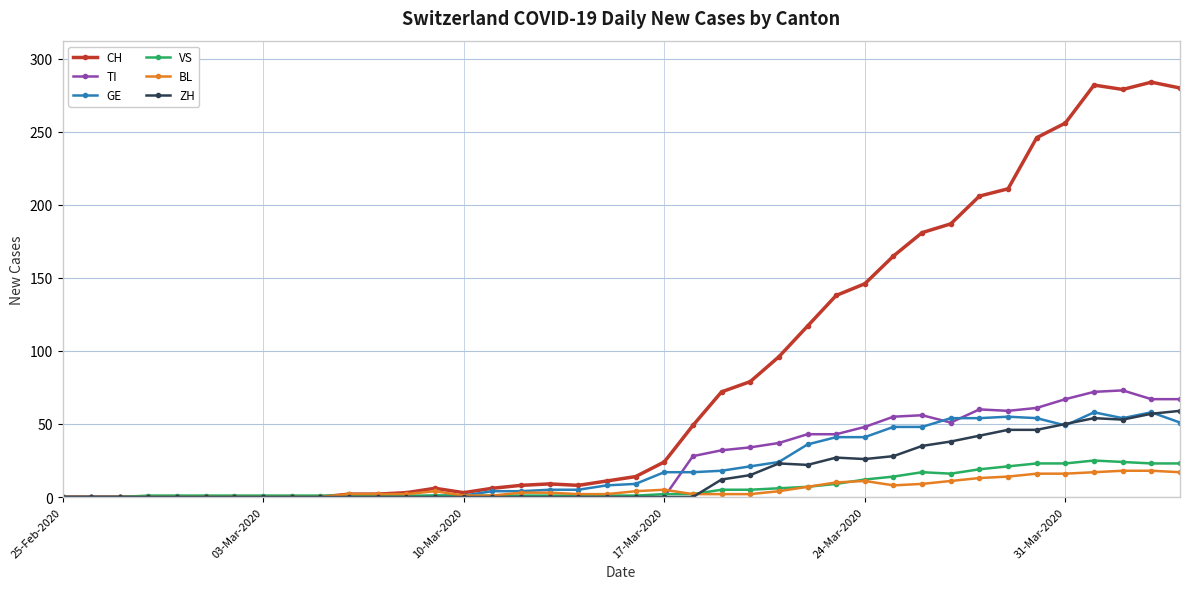

True or false: BL has more than 2 interior local peaks.

True